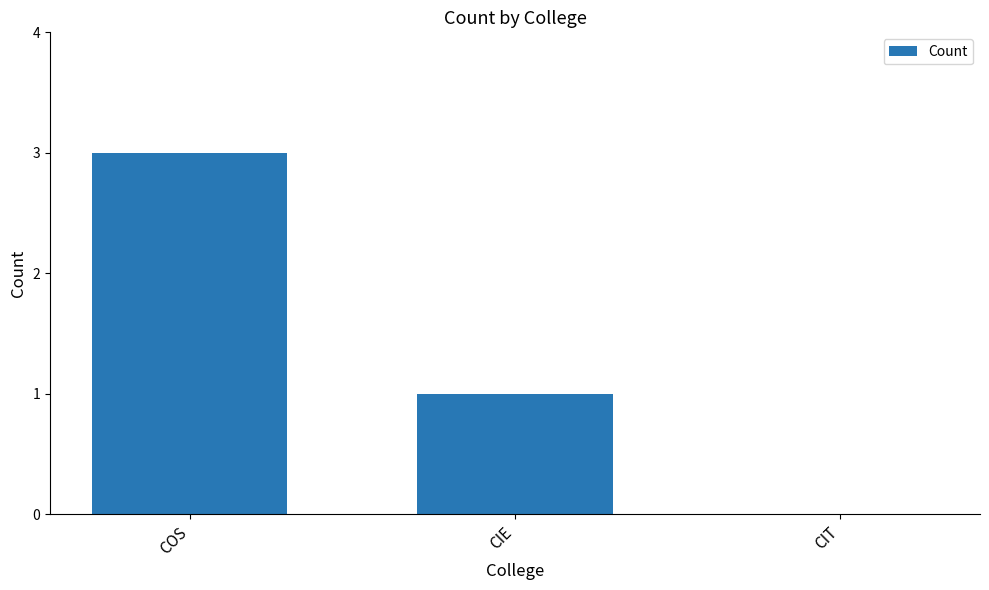

What is the change in value from COS to CIT?

-3